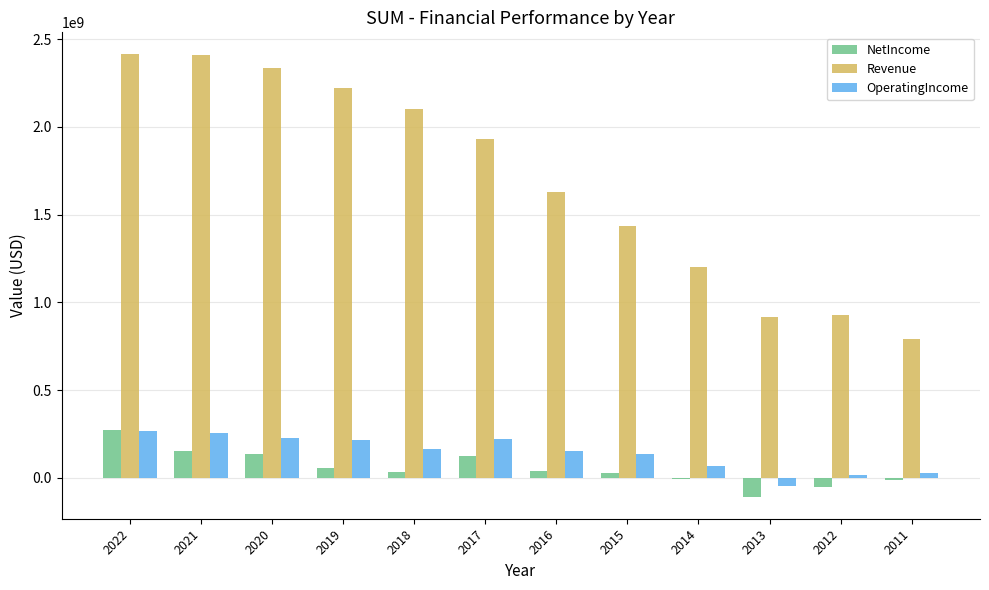

What is the smallest value displayed?

-106791000